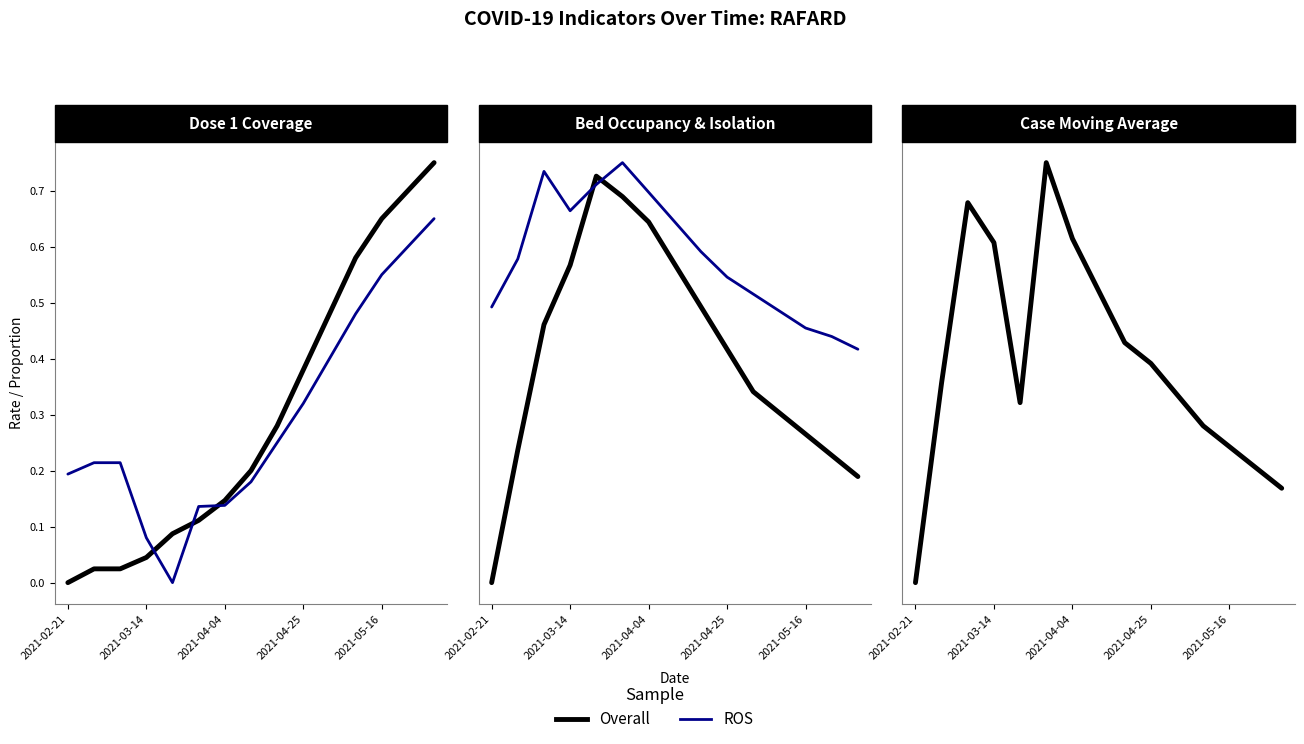

Which series changed the most between 2021-03-14 and 10?

ROS